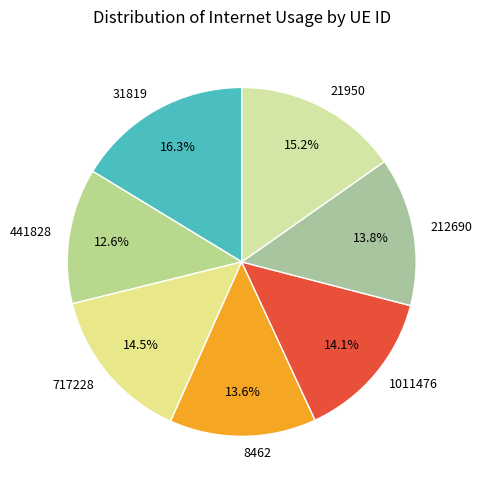

What percentage is the 8462 slice, to the nearest percent?

14%